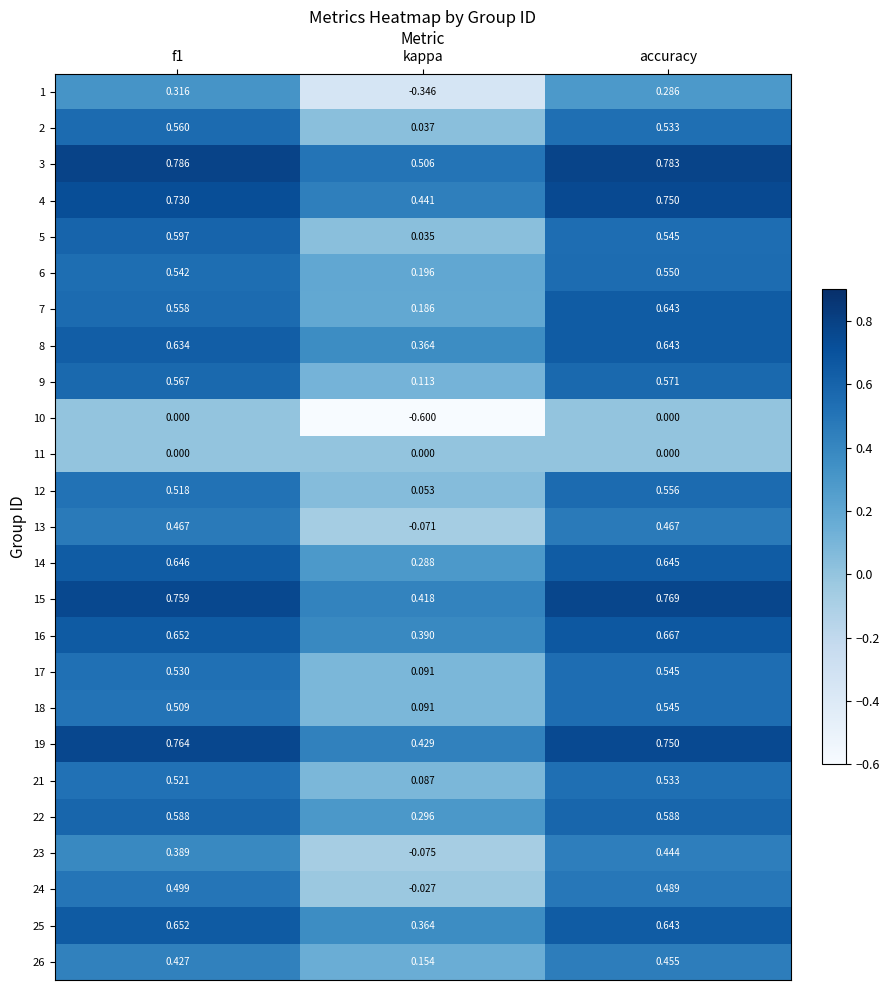

At which category is the sum across all series the highest?

accuracy